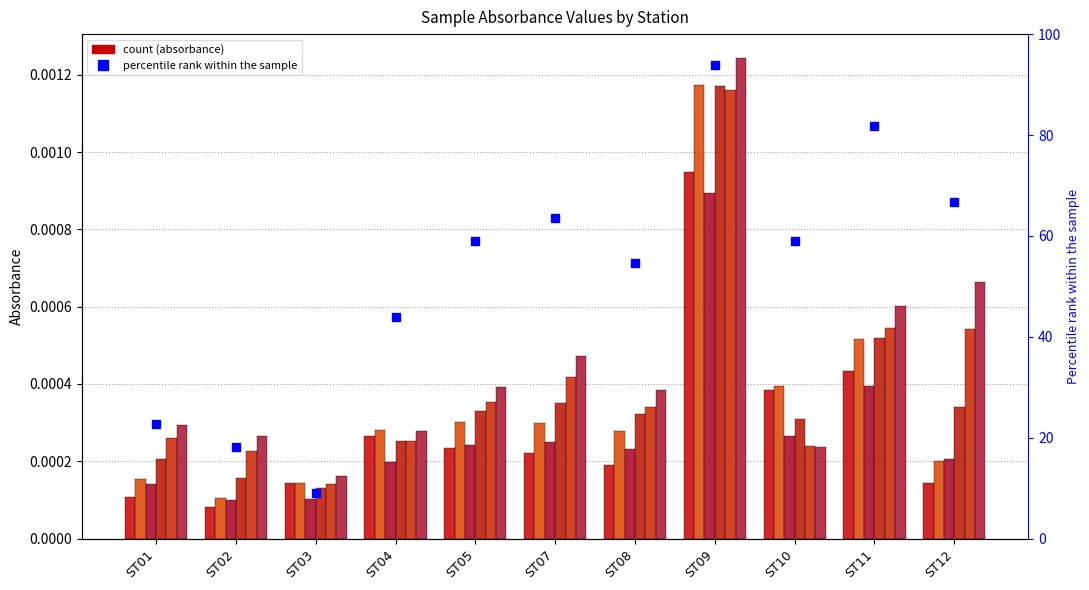

Which label corresponds to the largest value in the chart?

ST09